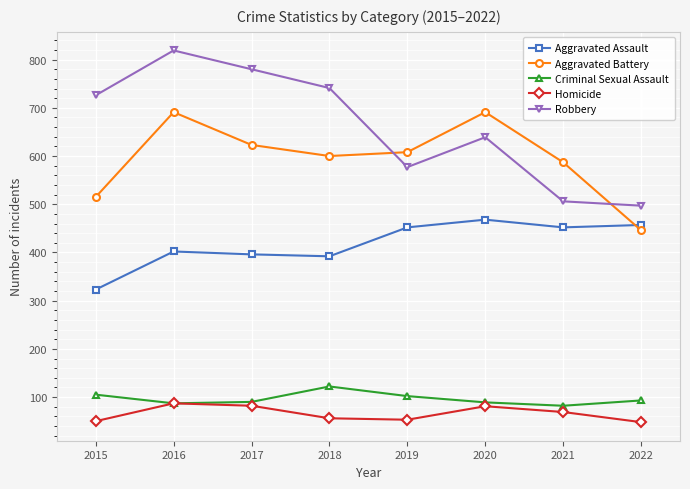

The Criminal Sexual Assault series shows 217 at 2018. True or false?

False